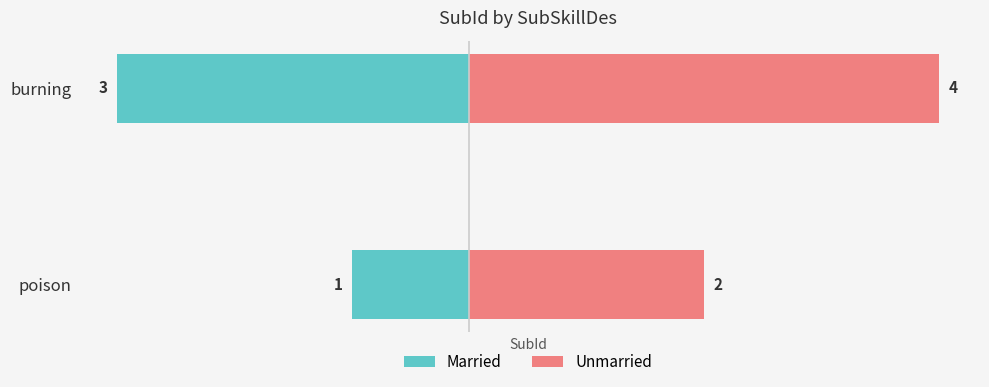

The Married series shows -1 at burning. True or false?

False